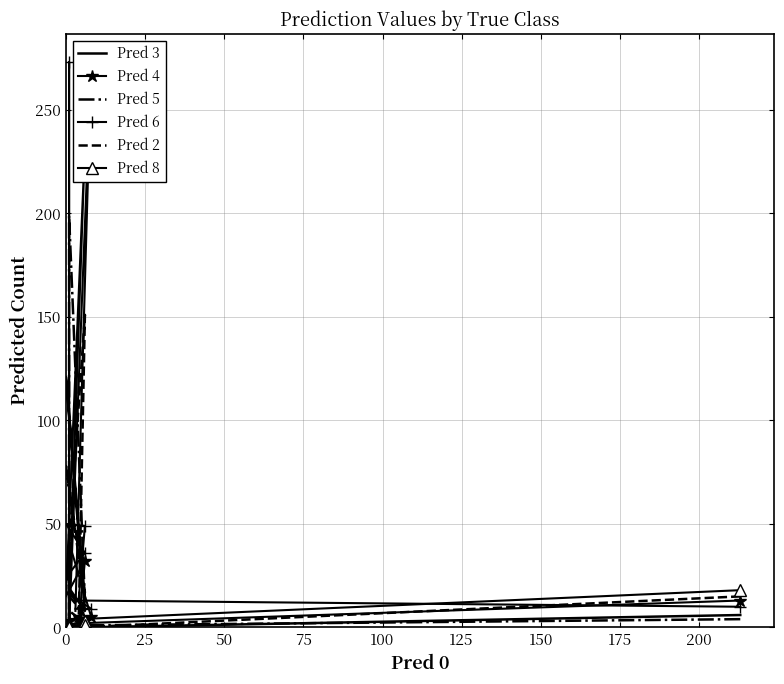

After their last crossing, which series has the higher values: Pred 5 or Pred 4?

Pred 4